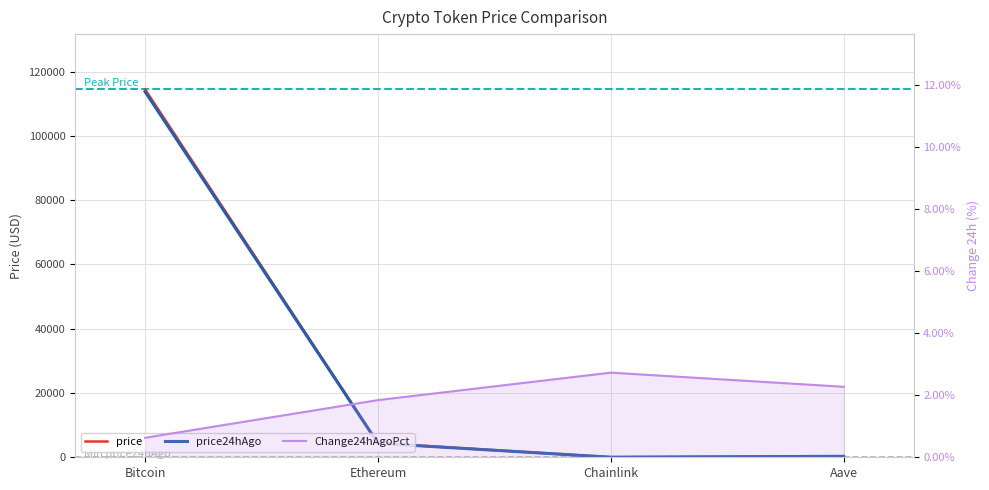

What is the difference between the maximum and minimum values in the price series?

114499.8